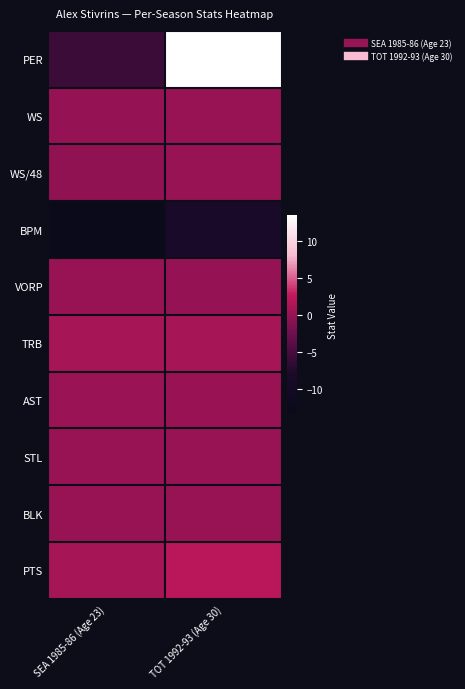

What is the total value across all series at SEA 1985-86 (Age 23)?

-17.4